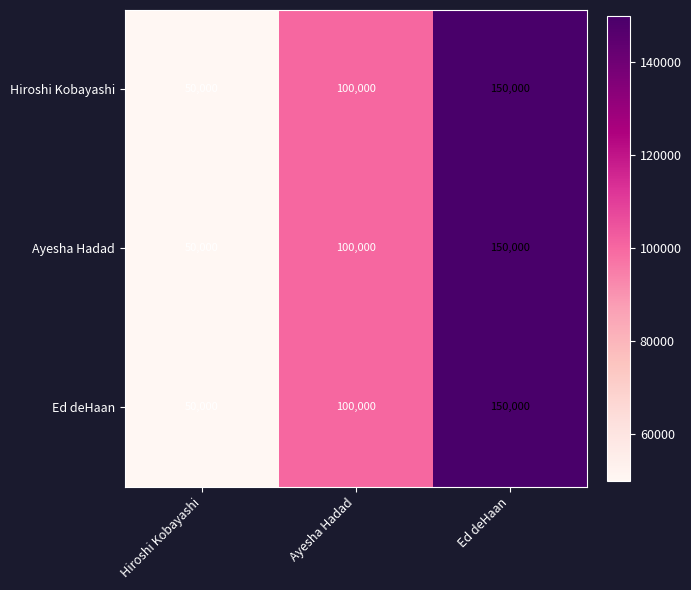

Is the value of Ayesha Hadad at Ayesha Hadad greater than the value of Ed deHaan at Hiroshi Kobayashi?

Yes